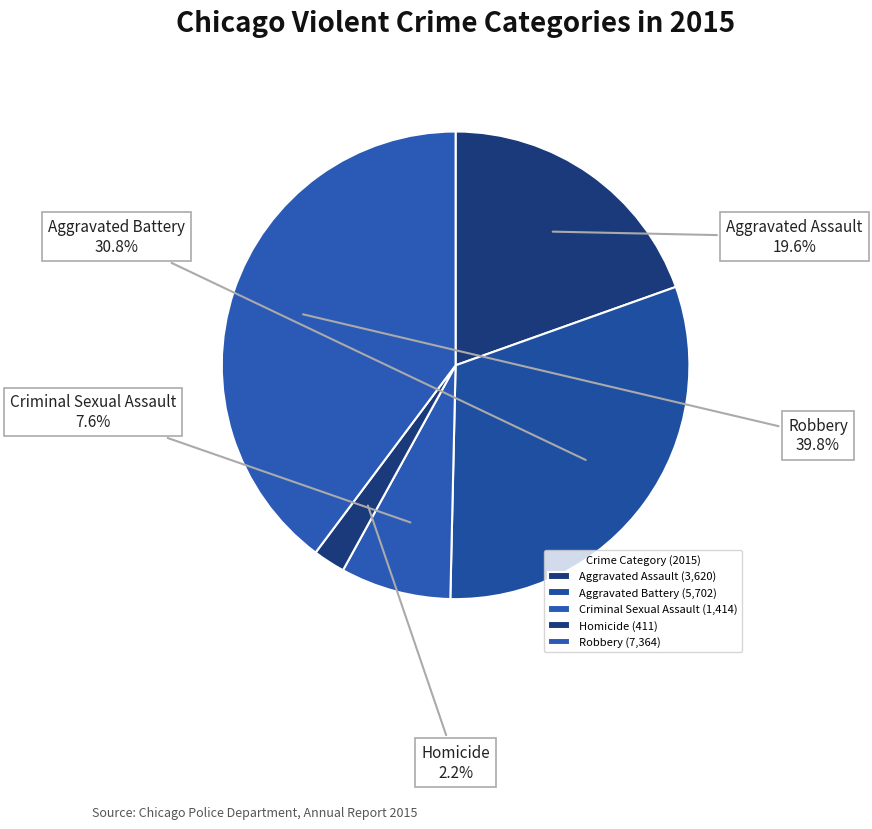

Count the number of slices in the pie.

5